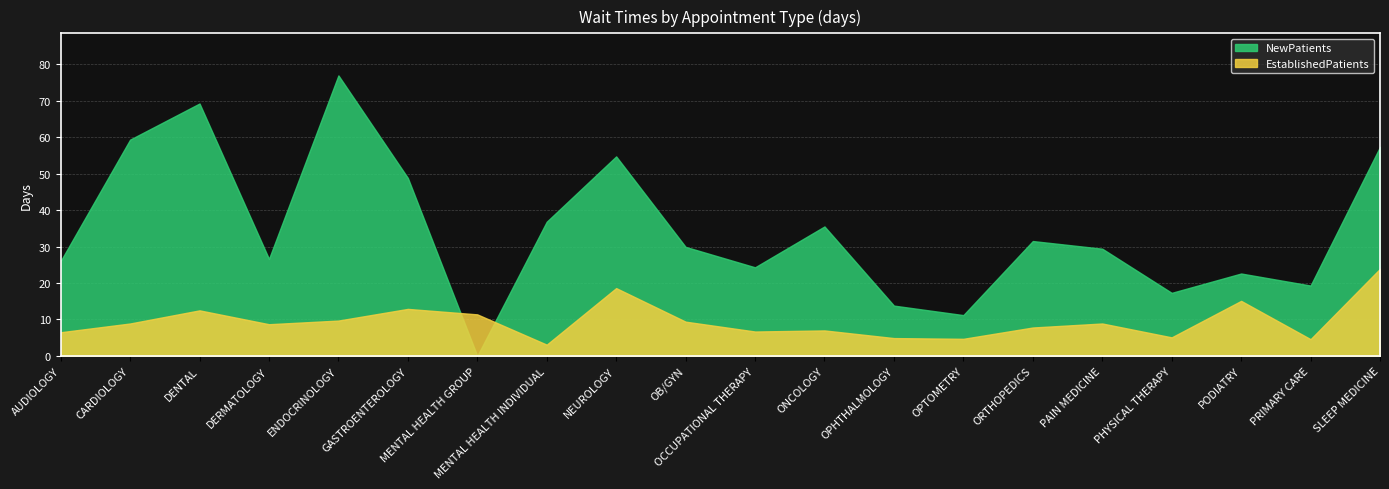

What is the value of the EstablishedPatients point at the 6th from the left?

12.9